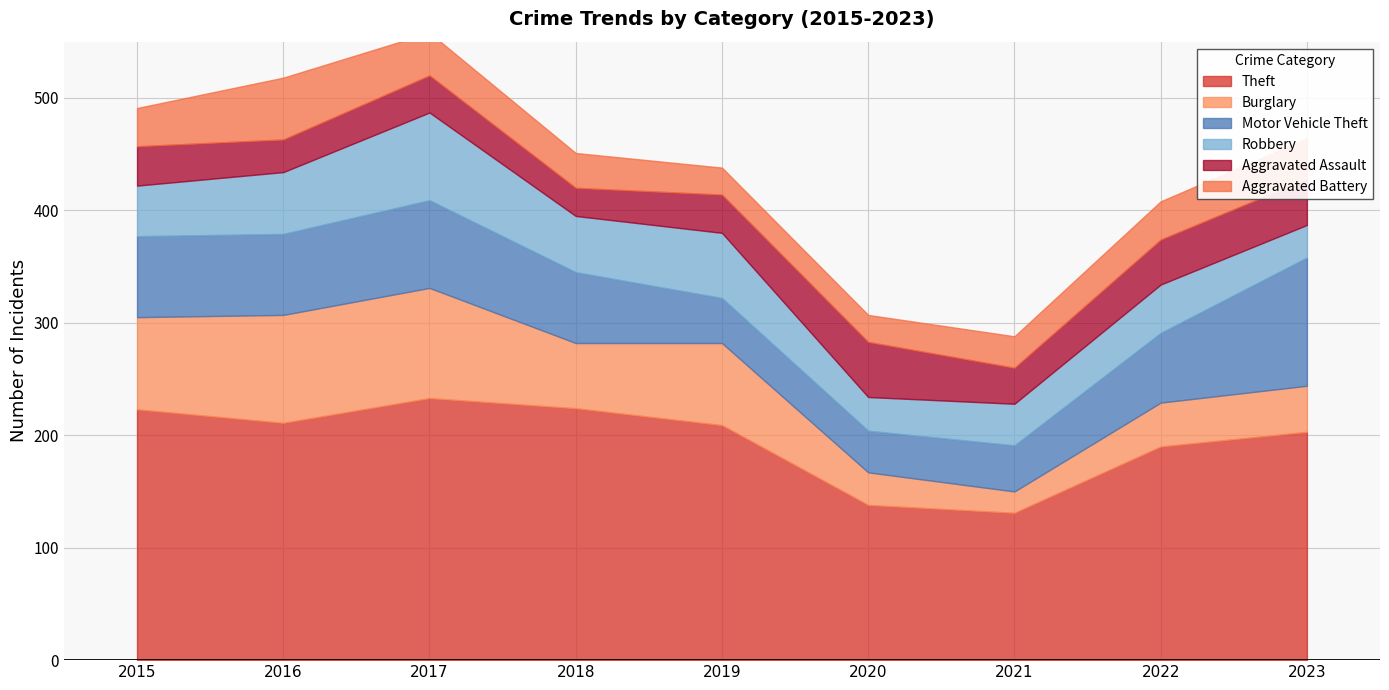

What is the difference between the second highest and second lowest values in the Aggravated Assault series?

12